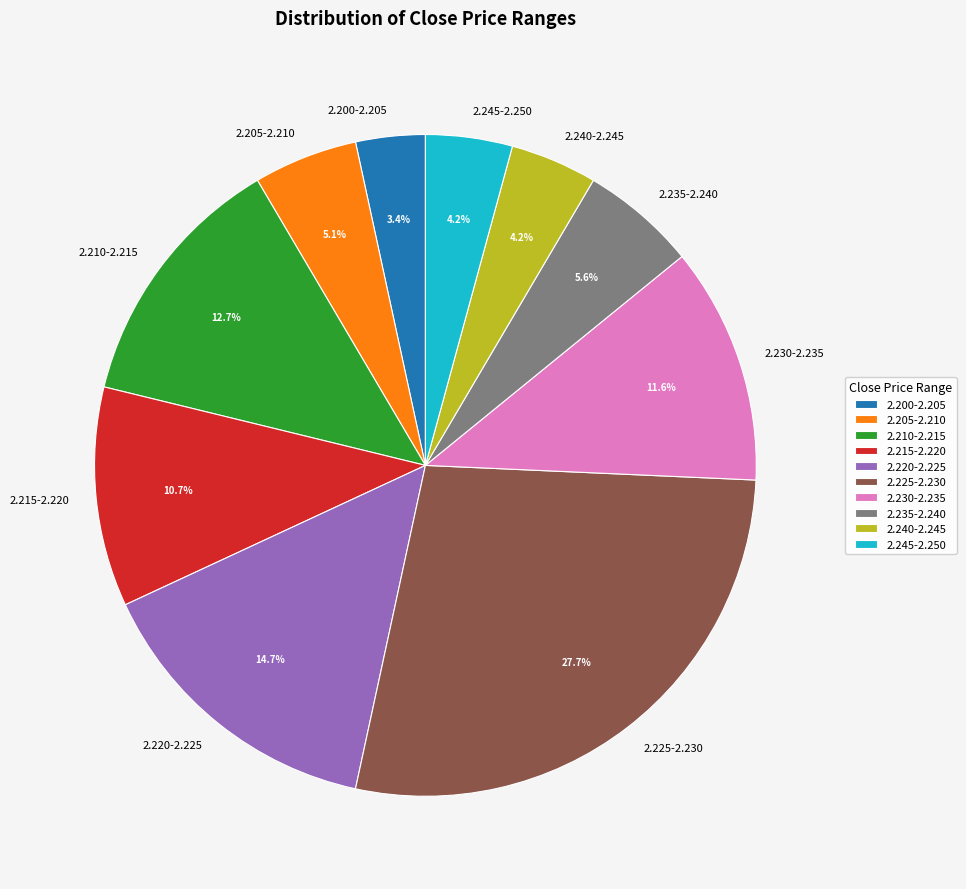

Which slice is the largest?

2.225-2.230